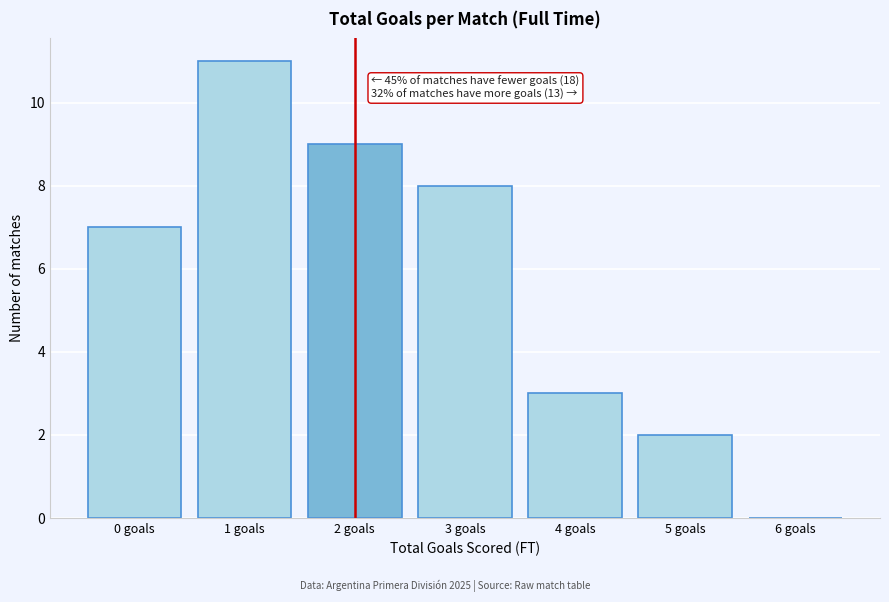

What is the greatest value displayed?

11